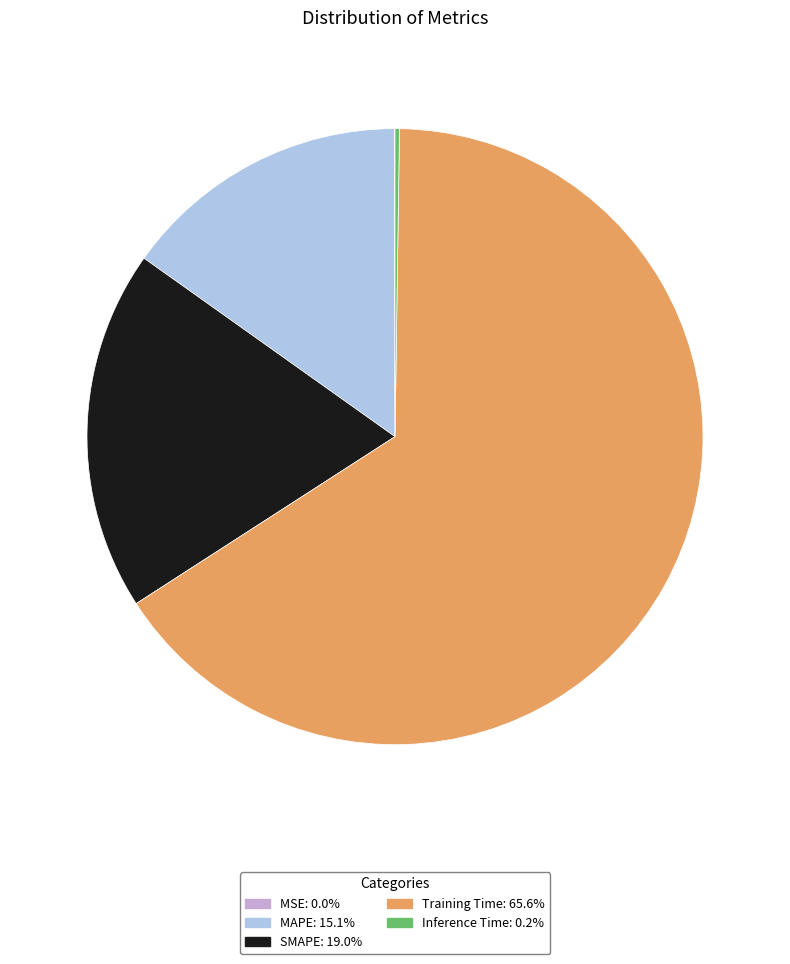

Which has a higher value, SMAPE or MAPE?

SMAPE